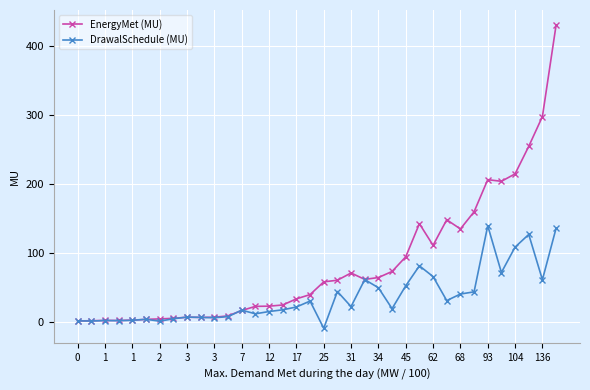

What is the value of the EnergyMet (MU) point at the 25th from the left?

94.4